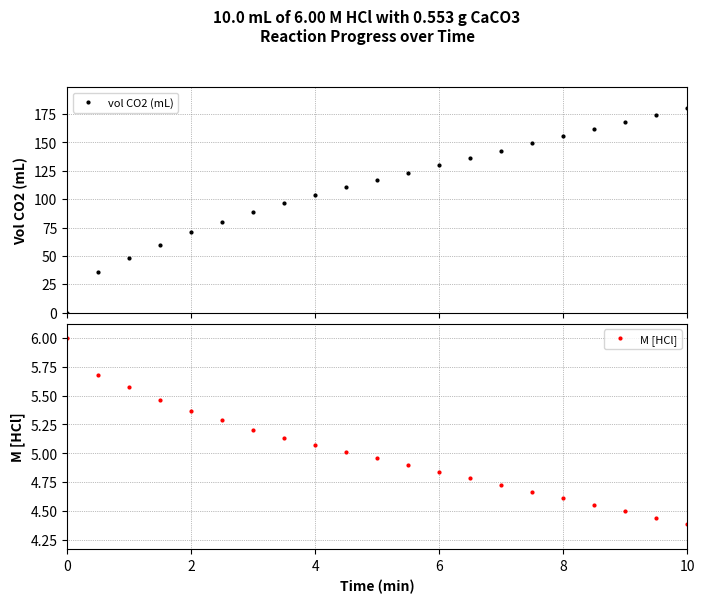

Does the chart display data point markers on the line(s)?

Yes